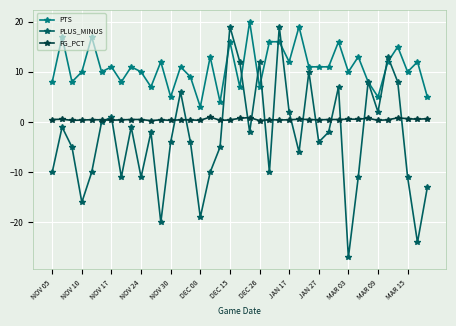

List the series in order of their peak value, lowest first.

FG_PCT, PLUS_MINUS, PTS